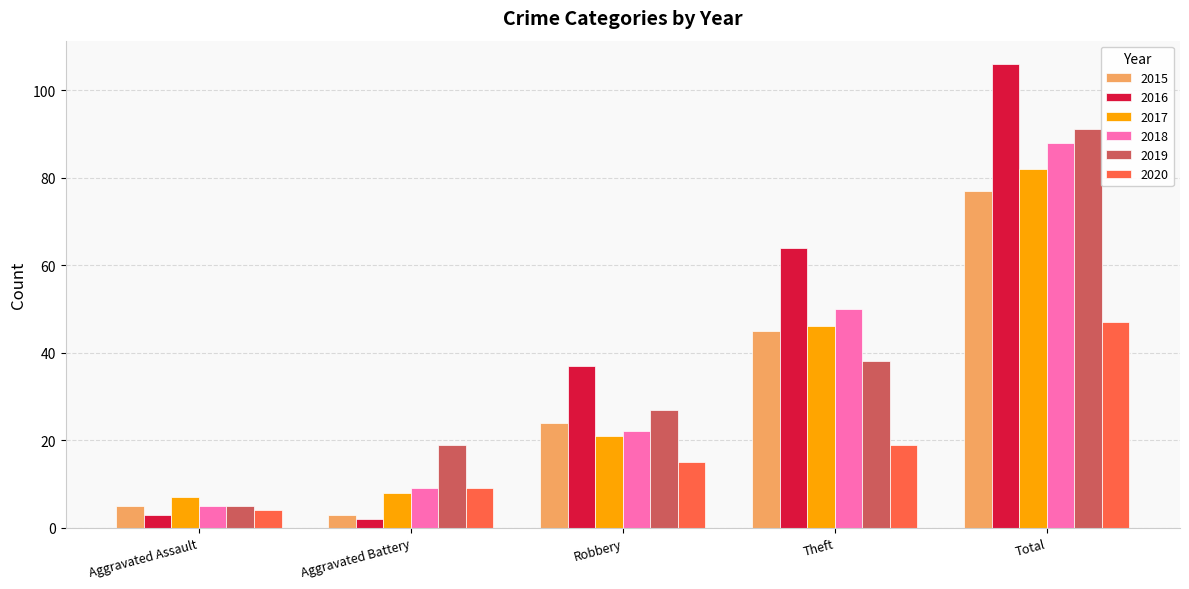

What is the spread (max minus min) of values at Theft?

45